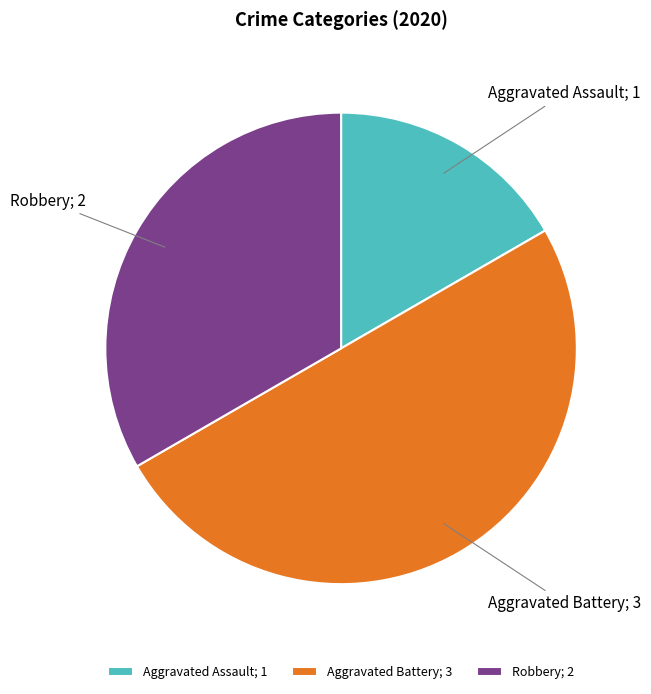

What is the ratio of the value at Aggravated Battery to the value at Robbery?

1.5